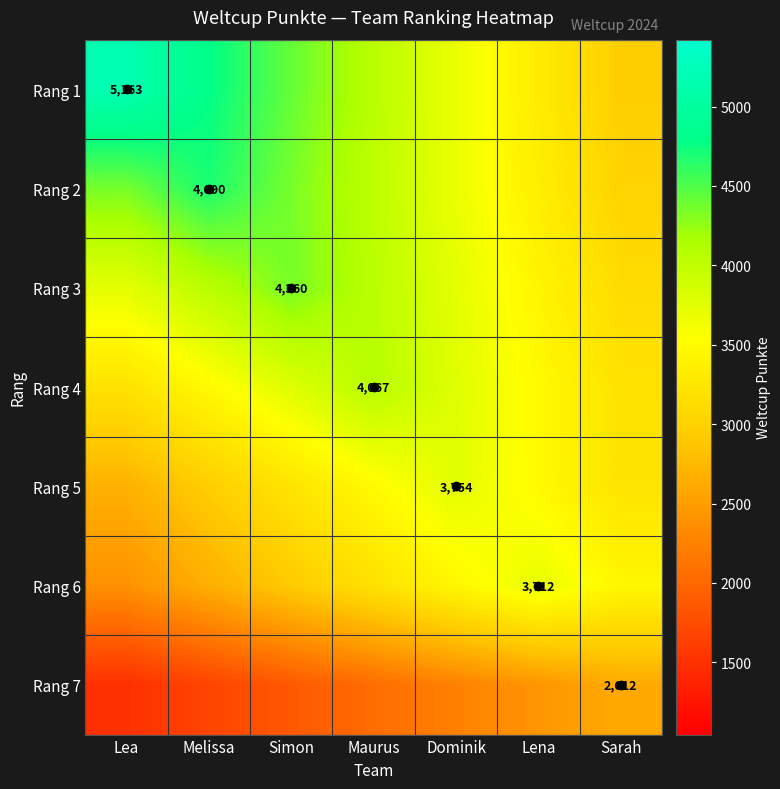

The Rang 1 series shows 2670.2 at Lea. True or false?

False